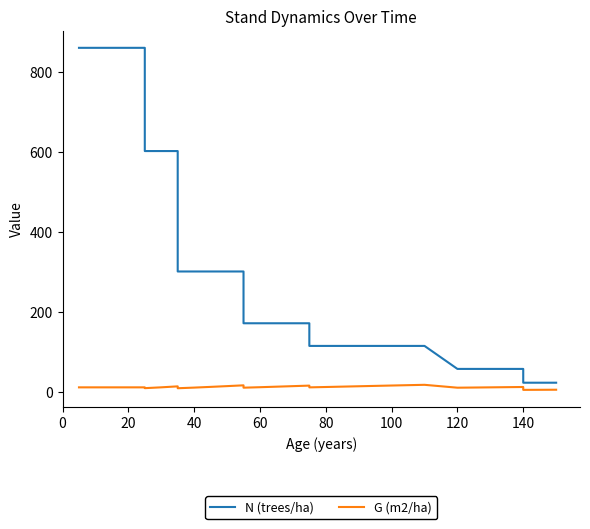

What is the lowest value of the N (trees/ha) series?

23.0